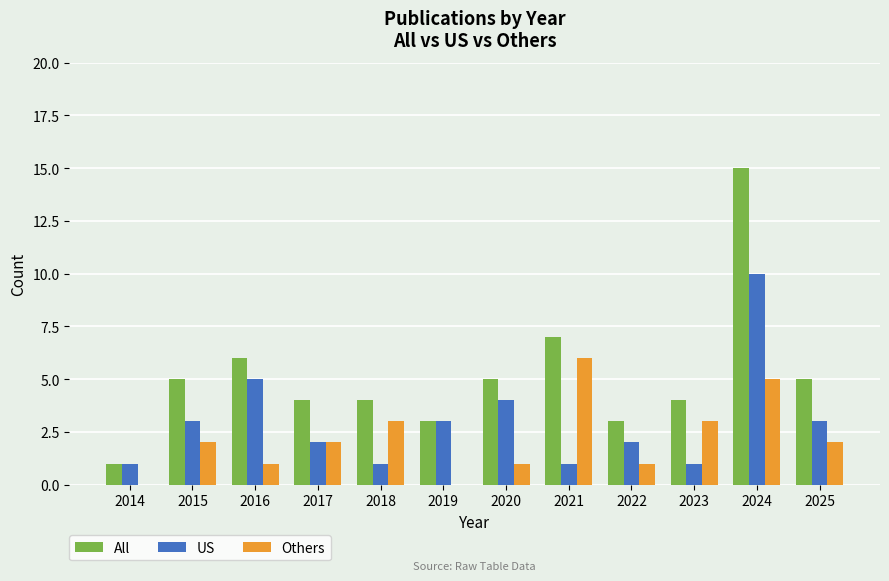

What is the average value of the All series?

5